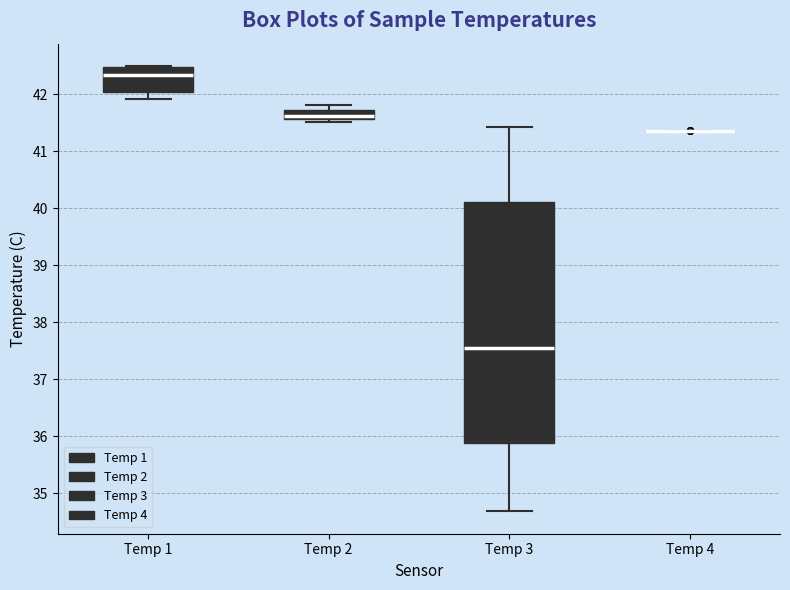

Comparing the boxes themselves (not the whiskers), which one is the tallest?

Temp 3